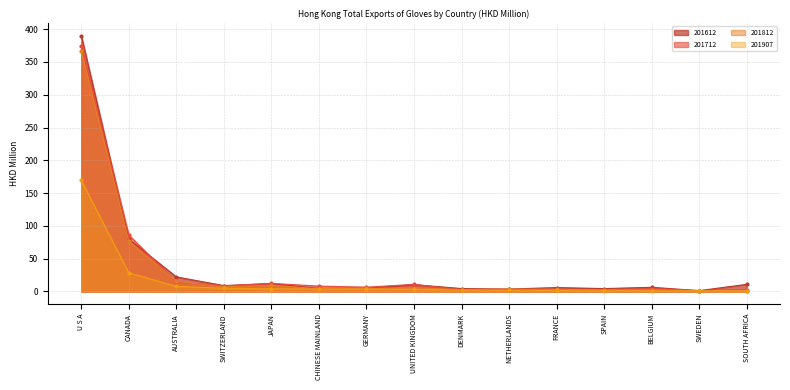

The 201812 series shows 1.9 at SWEDEN. True or false?

False